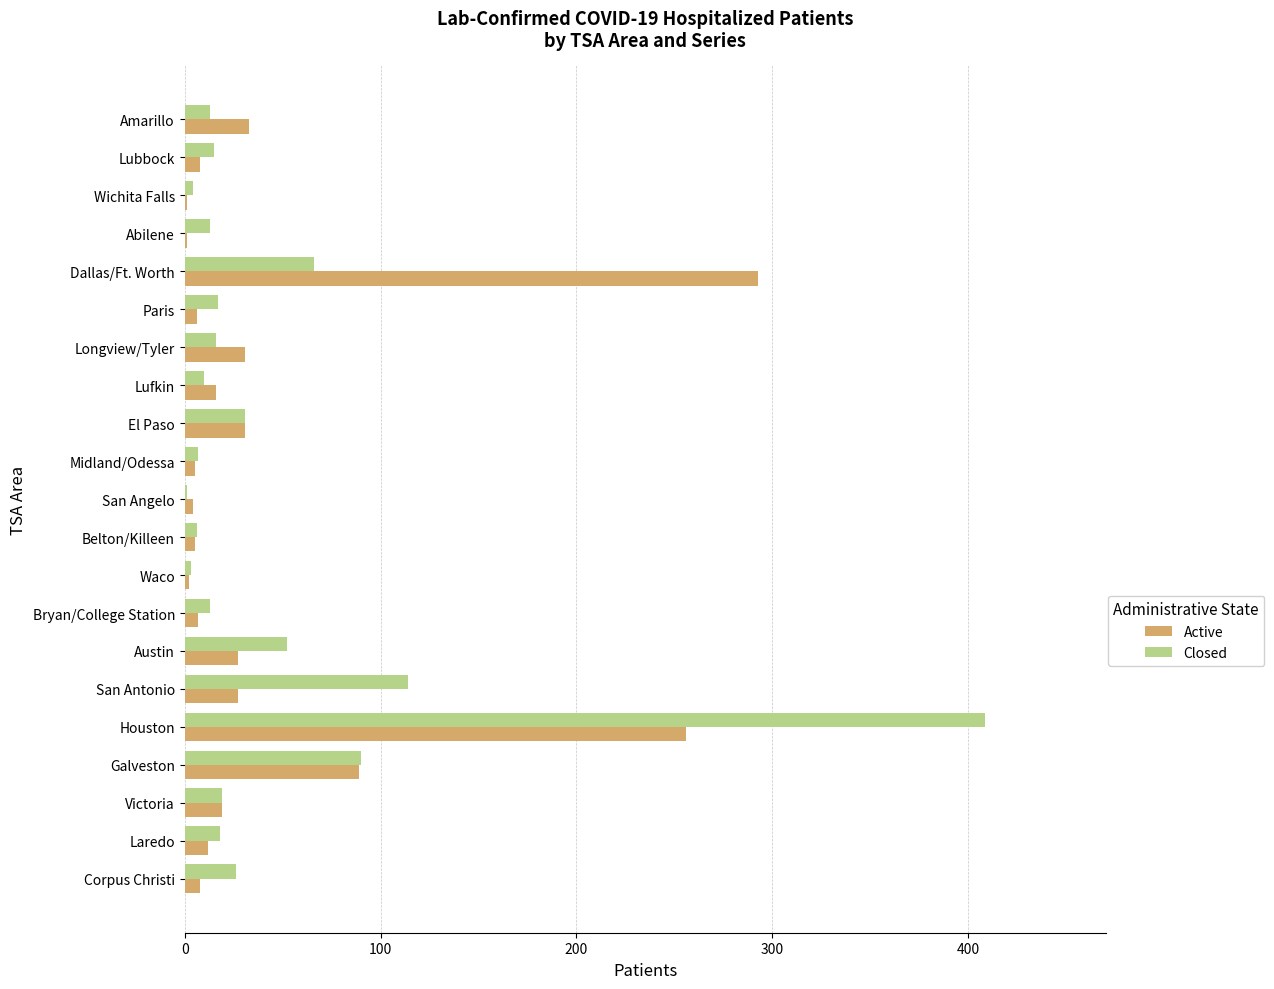

Which category has the highest value in the Closed series?

Houston